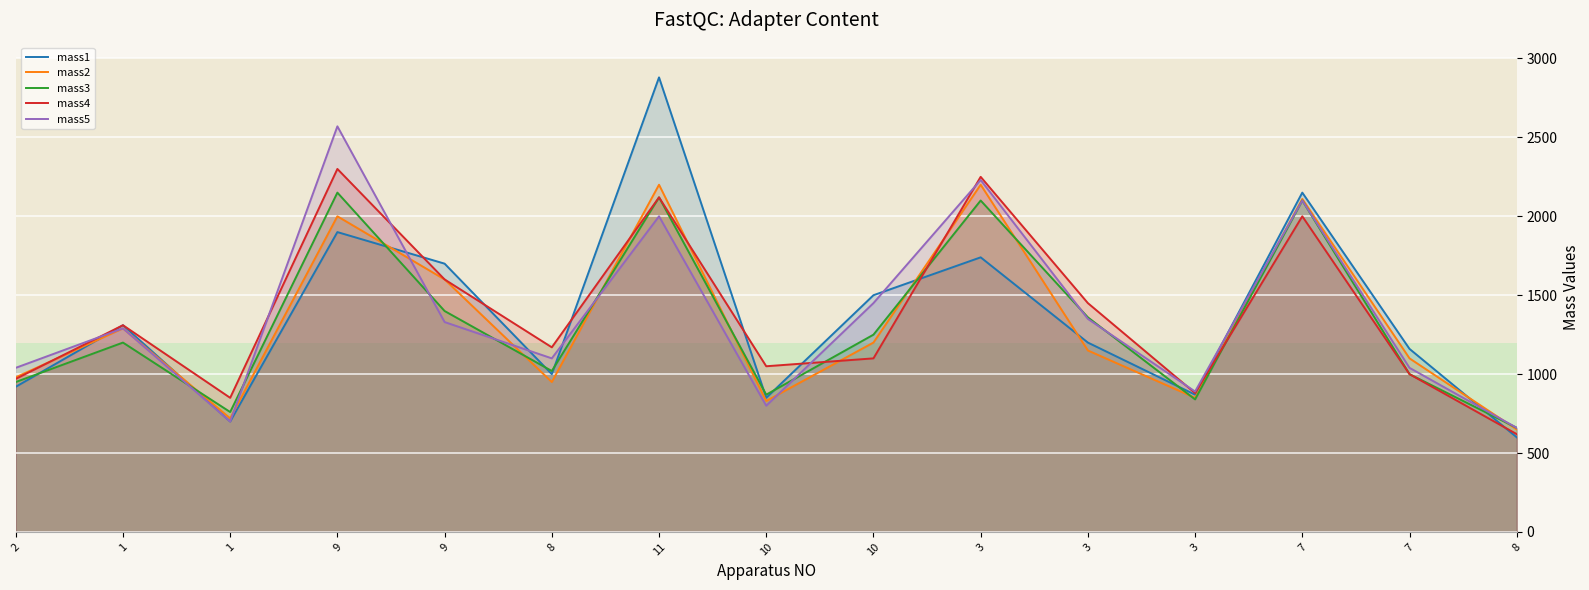

Reading left to right, list all the values displayed in this chart.

mass1: 2=920	1=1310	1=700	9=1900	9=1700	8=1000	11=2880	10=850	10=1500	3=1740	3=1200	3=870	7=2150	7=1160	8=600
mass2: 2=980	1=1290	1=720	9=2000	9=1600	8=950	11=2200	10=830	10=1200	3=2200	3=1150	3=850	7=2110	7=1100	8=650
mass3: 2=950	1=1200	1=760	9=2150	9=1400	8=1020	11=2120	10=870	10=1250	3=2100	3=1360	3=840	7=2100	7=1000	8=660
mass4: 2=970	1=1310	1=850	9=2300	9=1600	8=1170	11=2120	10=1050	10=1100	3=2250	3=1450	3=880	7=2000	7=1000	8=620
mass5: 2=1040	1=1290	1=700	9=2570	9=1330	8=1100	11=2000	10=800	10=1450	3=2230	3=1350	3=890	7=2100	7=1040	8=660